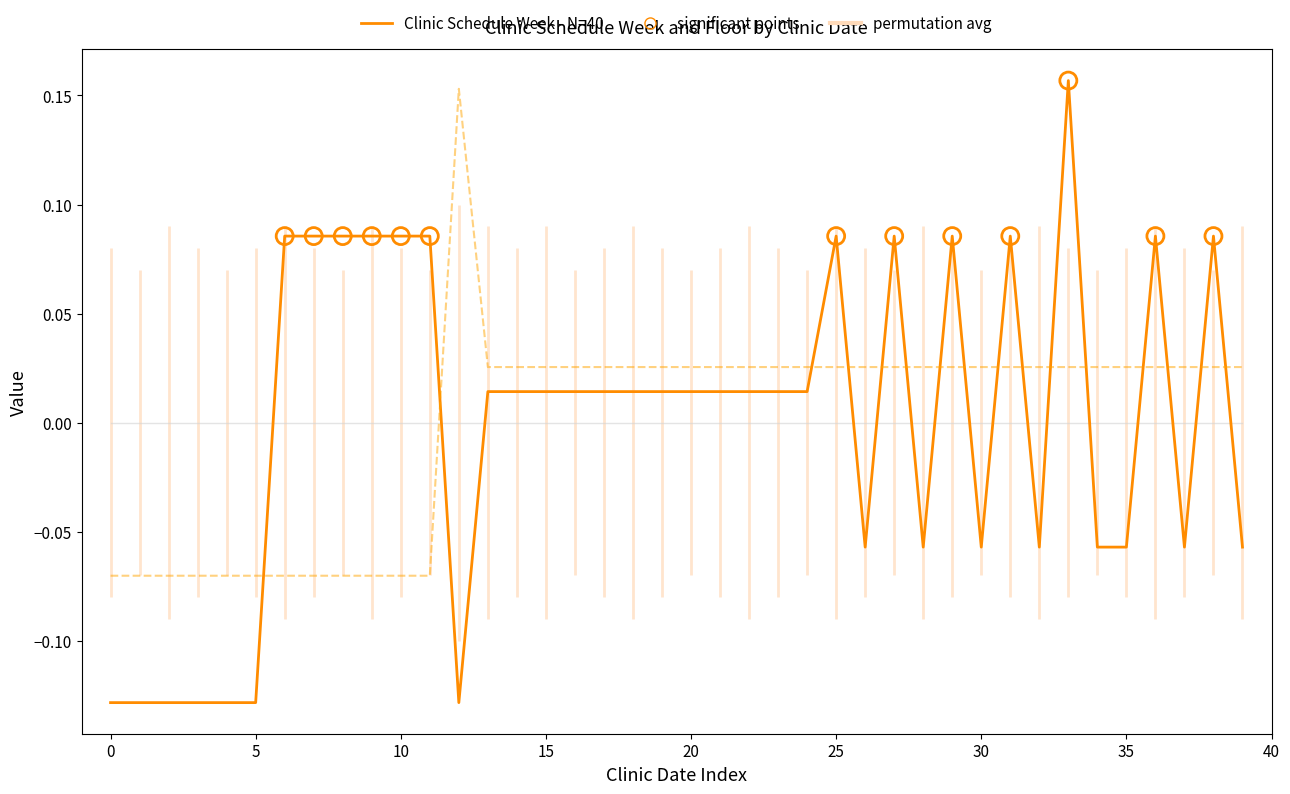

How many lines are shown in the chart?

3